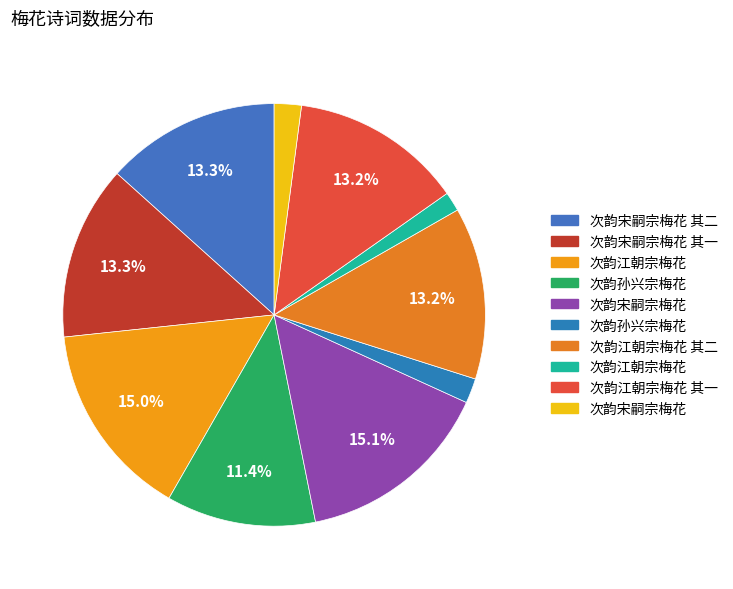

What is the smallest slice in the pie chart?

次韵江朝宗梅花